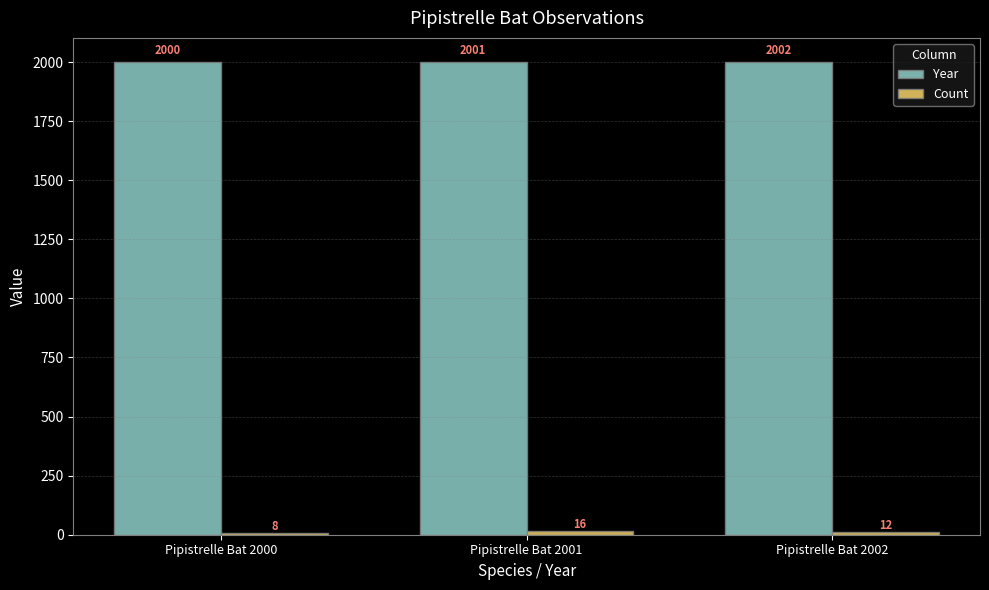

How many series are shown in this chart?

2